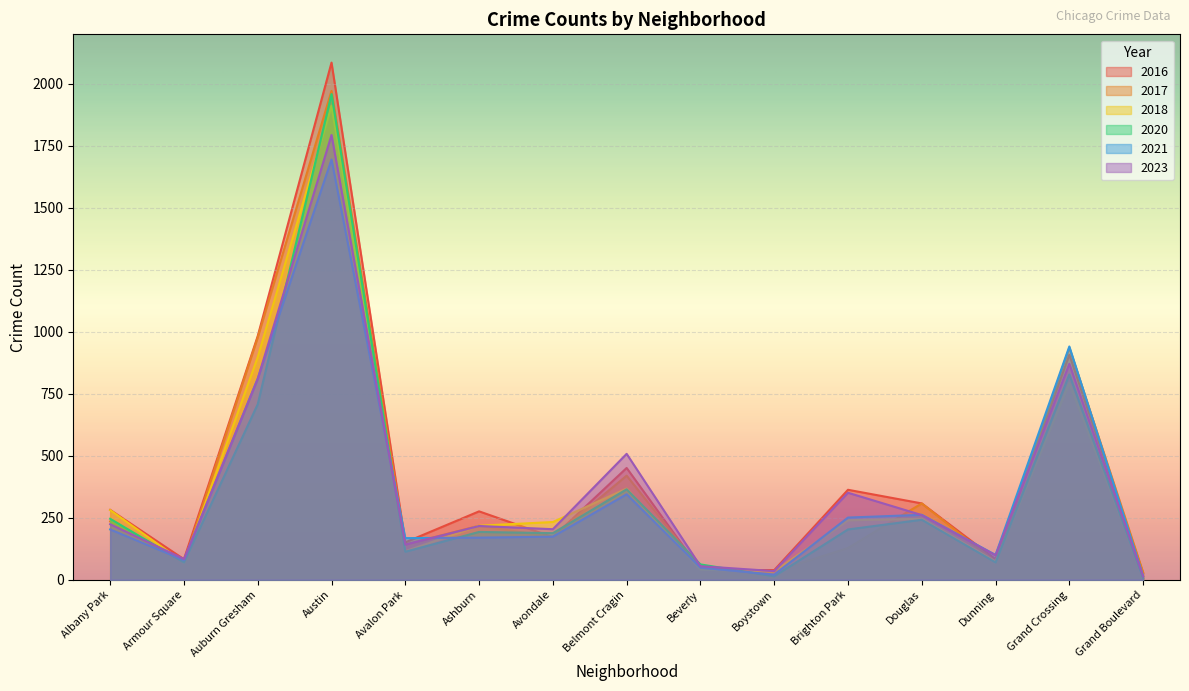

Does the chart display data point markers on the line(s)?

No